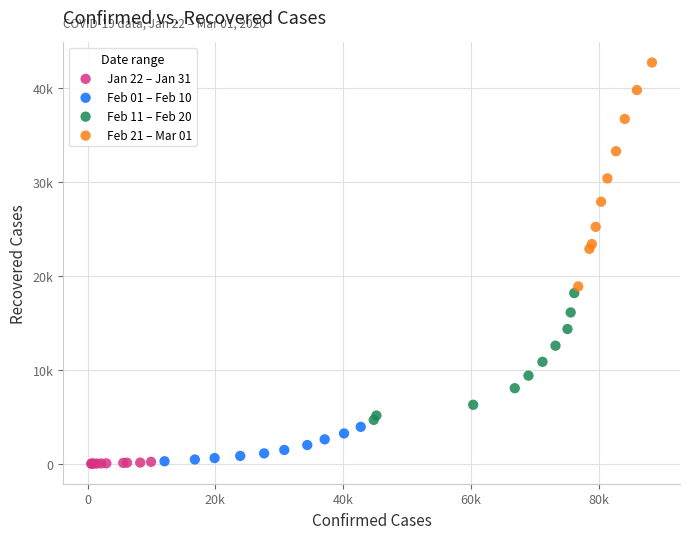

What are all the series names shown in the legend?

Jan 22 – Jan 31, Feb 01 – Feb 10, Feb 11 – Feb 20, Feb 21 – Mar 01